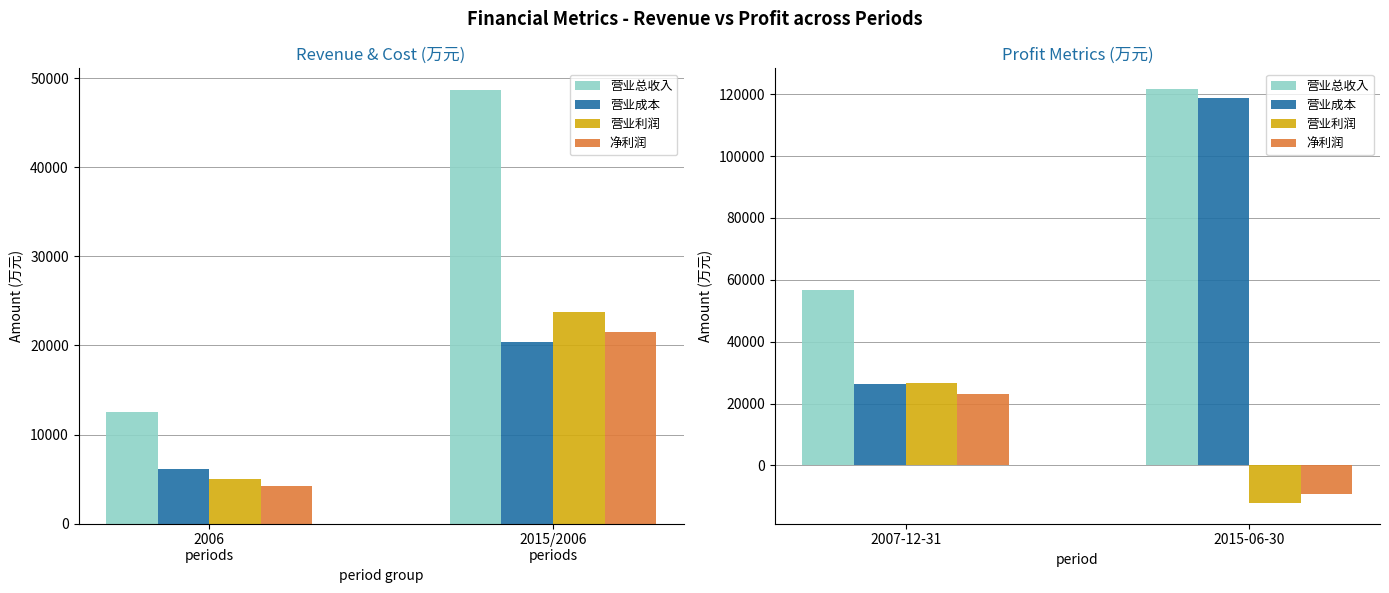

What is the average value of the 营业成本 series?

72449